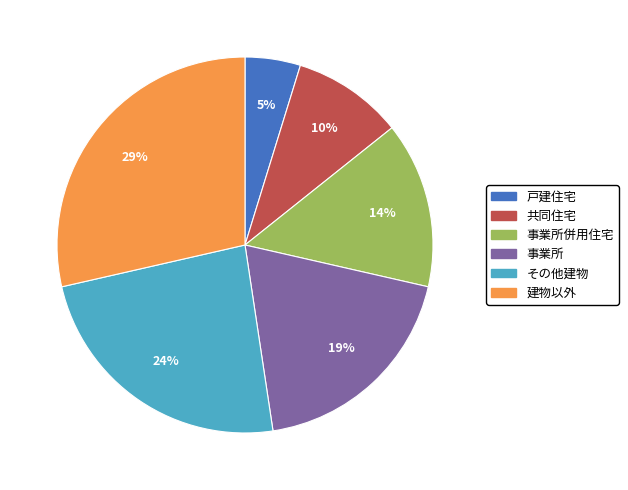

To the nearest percent, what is the average slice percentage?

17%